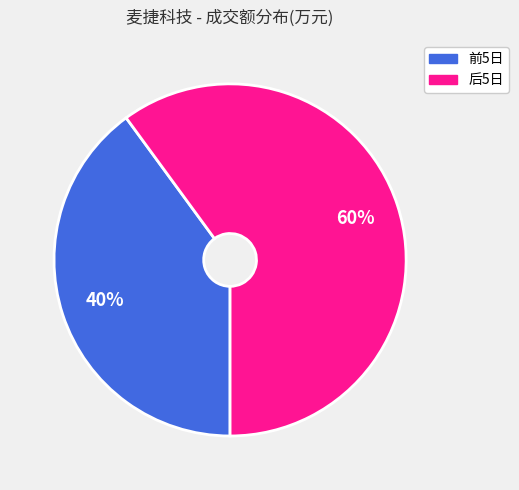

To the nearest percent, what is the difference between the largest and smallest slice percentages?

20%